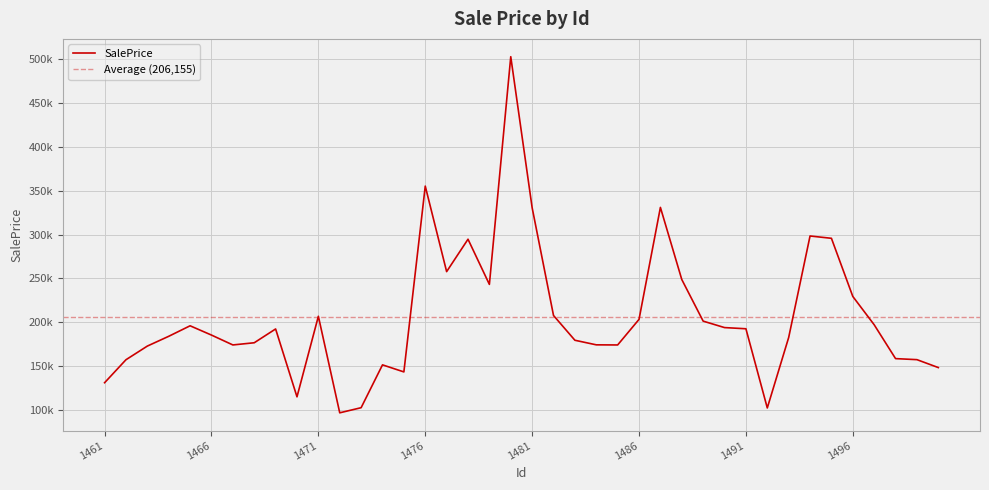

What is the maximum value shown in the chart?

502953.2